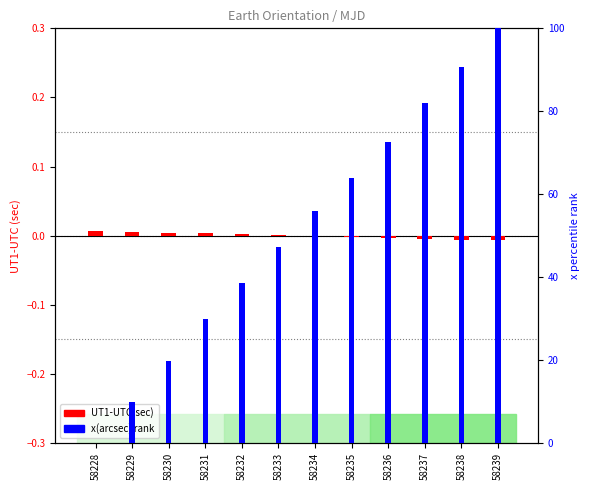

Rank the series at 58230 from highest to lowest value.

x(arcsec) rank, UT1-UTC(sec)